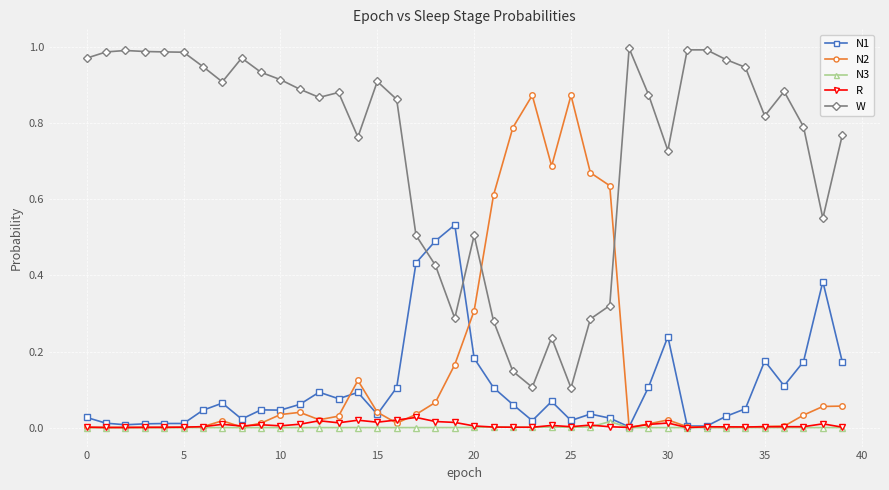

True or false: R has more than 2 interior local peaks.

True